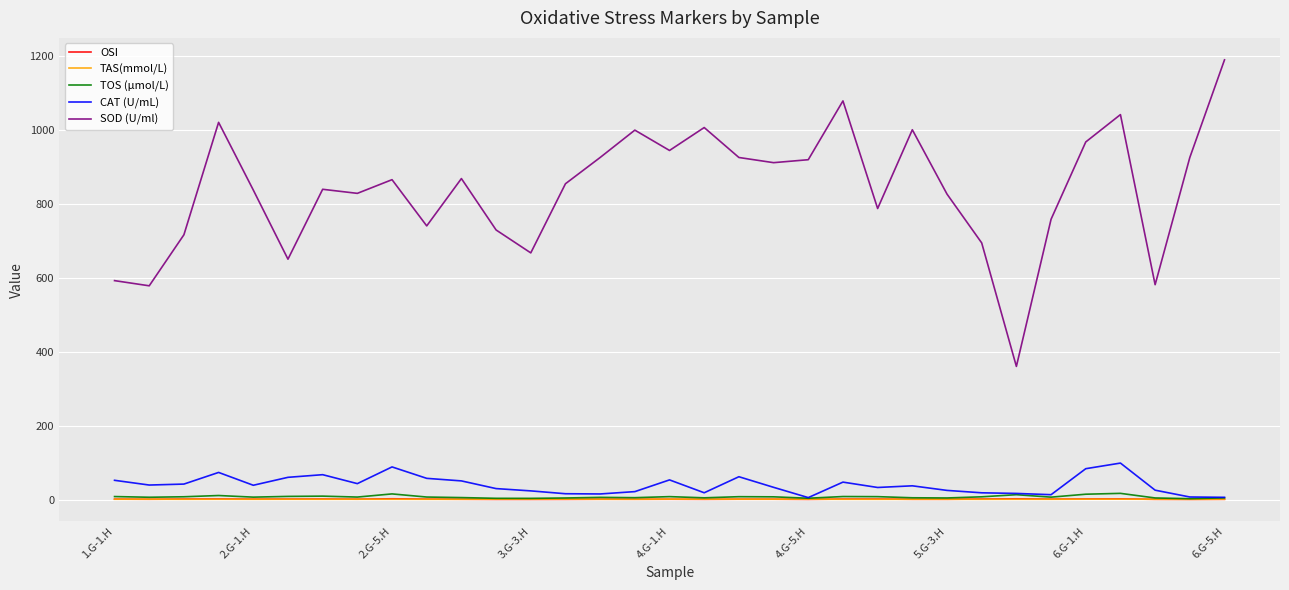

True or false: CAT (U/mL) and SOD (U/ml) cross at least once.

False